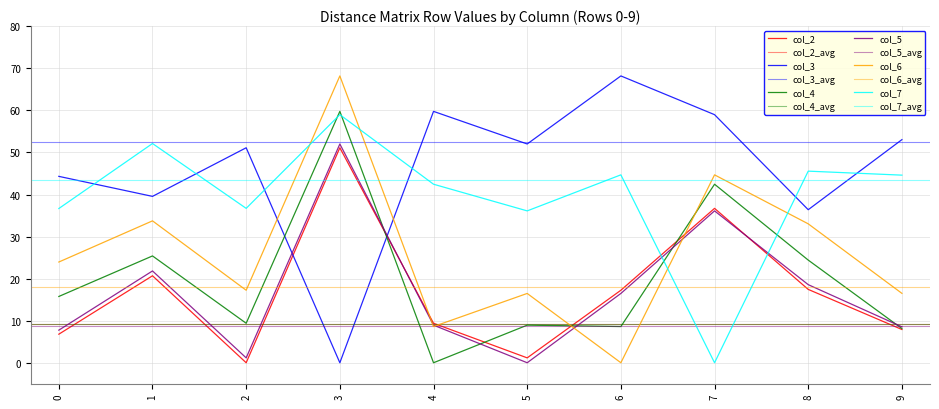

What is the greatest value displayed?

68.2